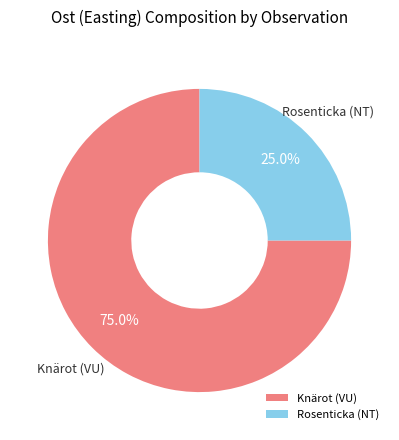

Rank the categories by value from lowest to highest.

Rosenticka (NT), Knärot (VU)